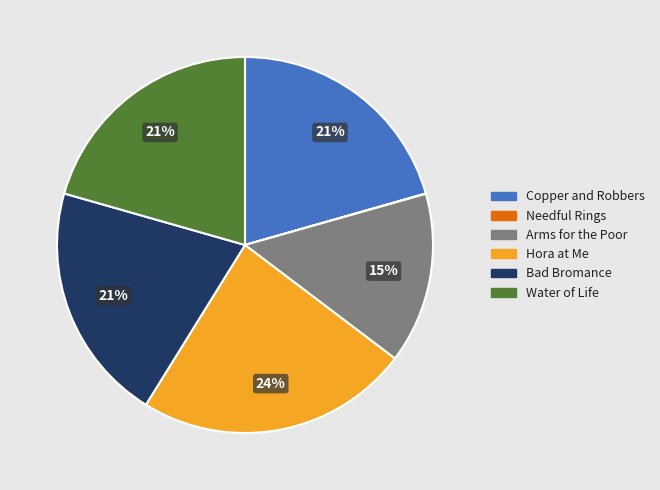

Which category has the biggest portion of the pie?

Hora at Me